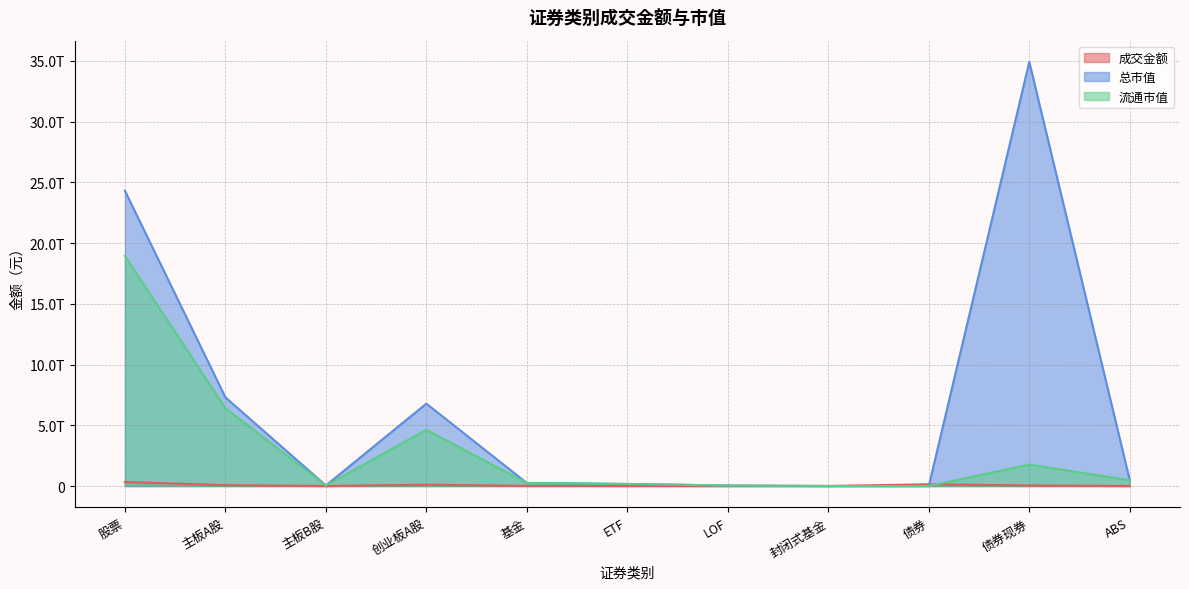

Which label corresponds to the largest value in the chart?

债券现券